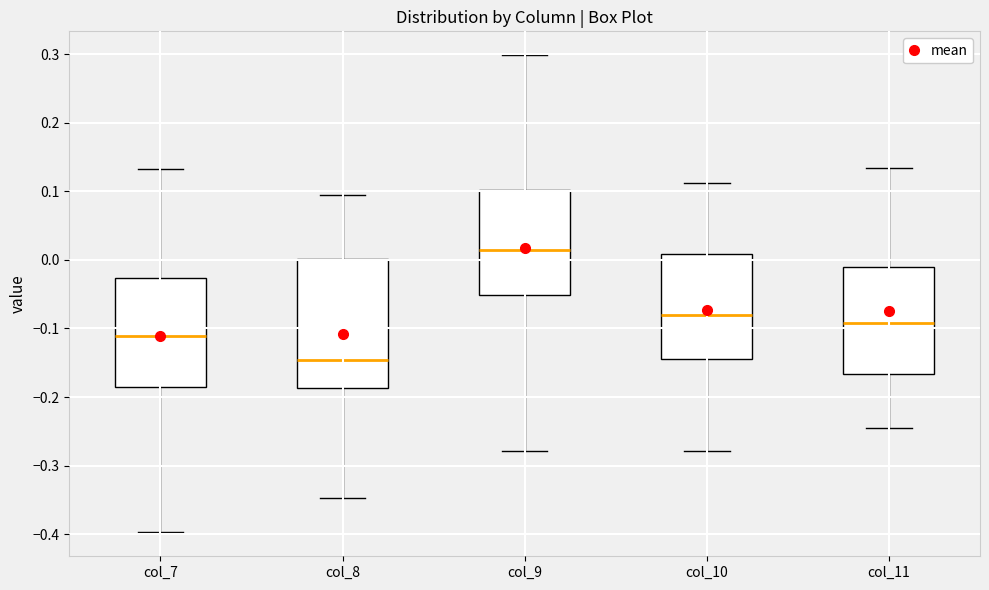

Which box's median line is the lowest?

col_8